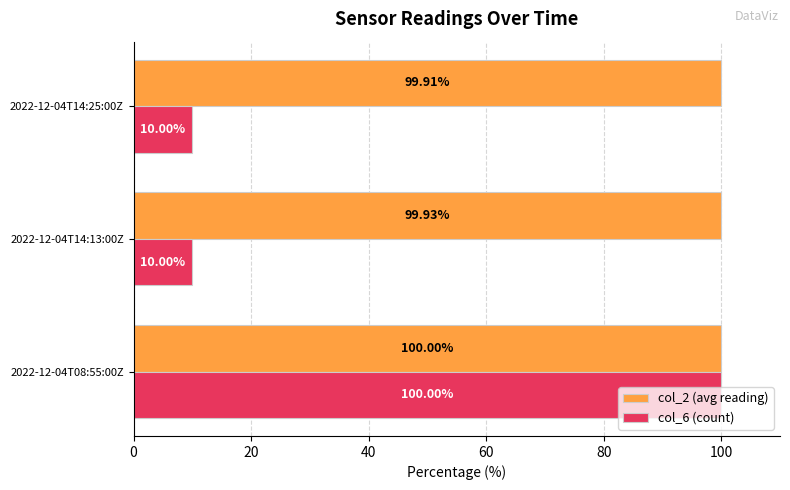

Rank the categories by col_2 (avg reading) value from lowest to highest.

2022-12-04T14:25:00Z, 2022-12-04T14:13:00Z, 2022-12-04T08:55:00Z